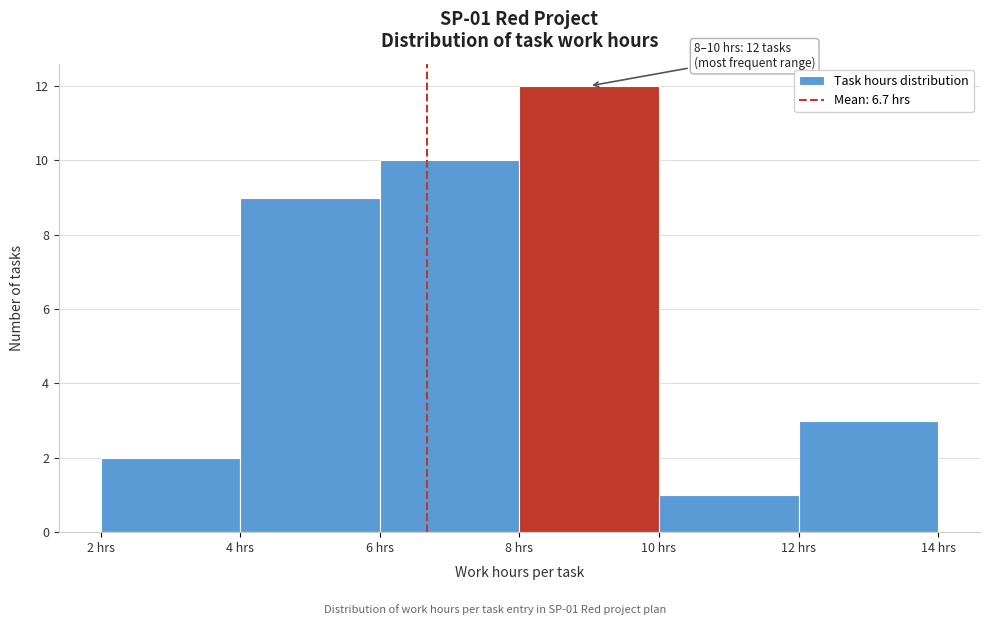

Over which range of the x-axis is the bar tallest?

8 to 10